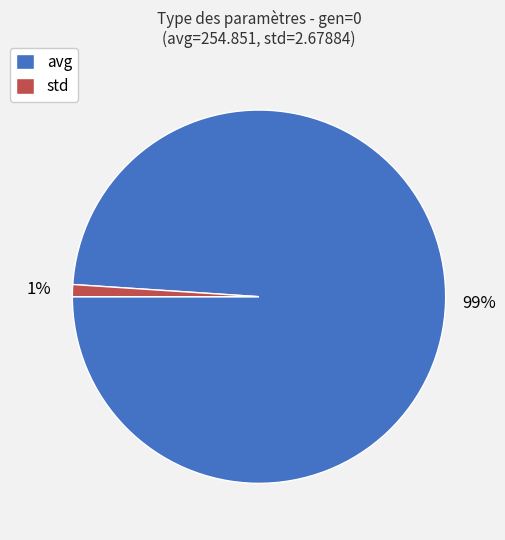

The avg slice represents 99% of the pie. True or false?

True